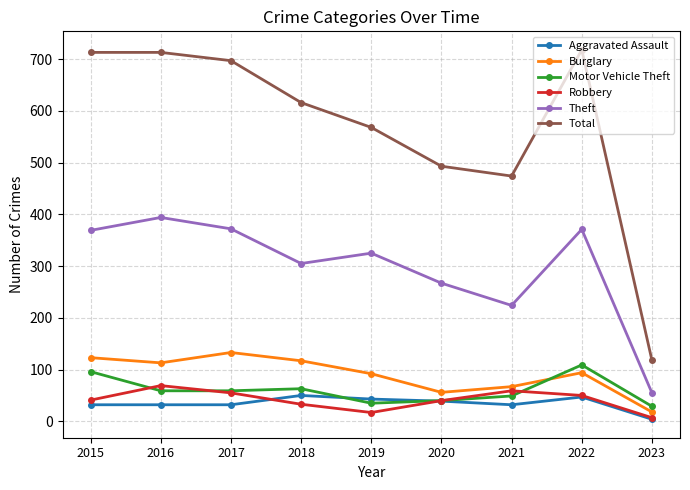

What is the difference between the Total values at 2018 and 2017?

81